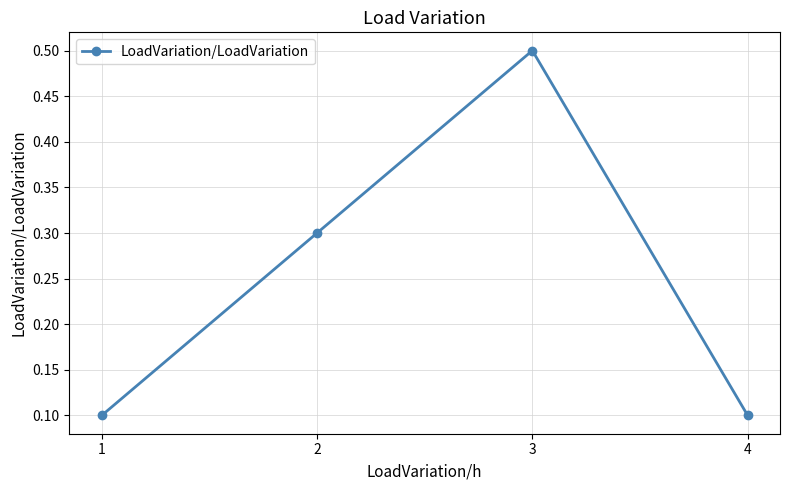

What is the change in value from 2 to 3?

+0.2